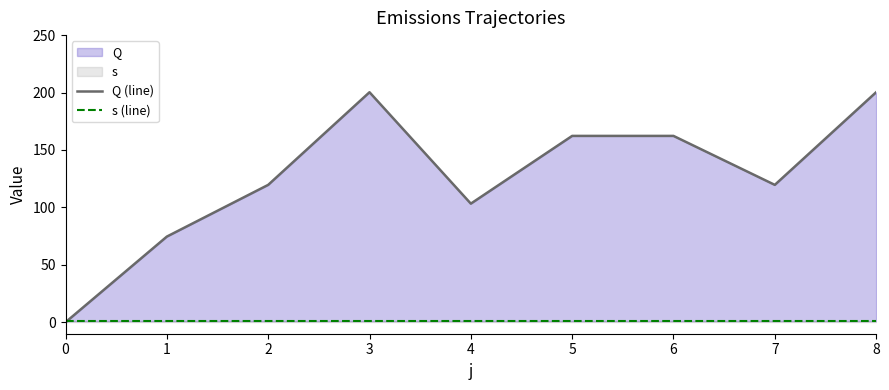

Between which two adjacent categories do s (line) and Q (line) first intersect?

0 and 1